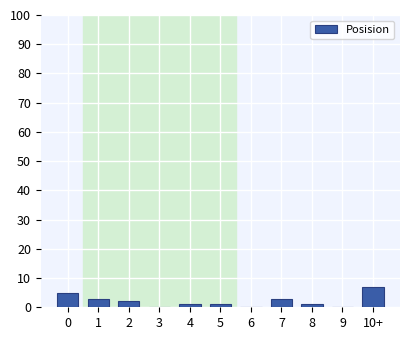

Reading right to left, list all the values displayed in this chart.

10+=7	9=0	8=1	7=3	6=0	5=1	4=1	3=0	2=2	1=3	0=5